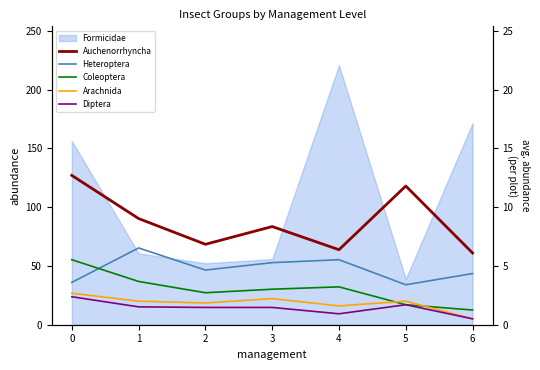

List the labels in order of Coleoptera value, smallest first.

6, 5, 2, 3, 4, 1, 0